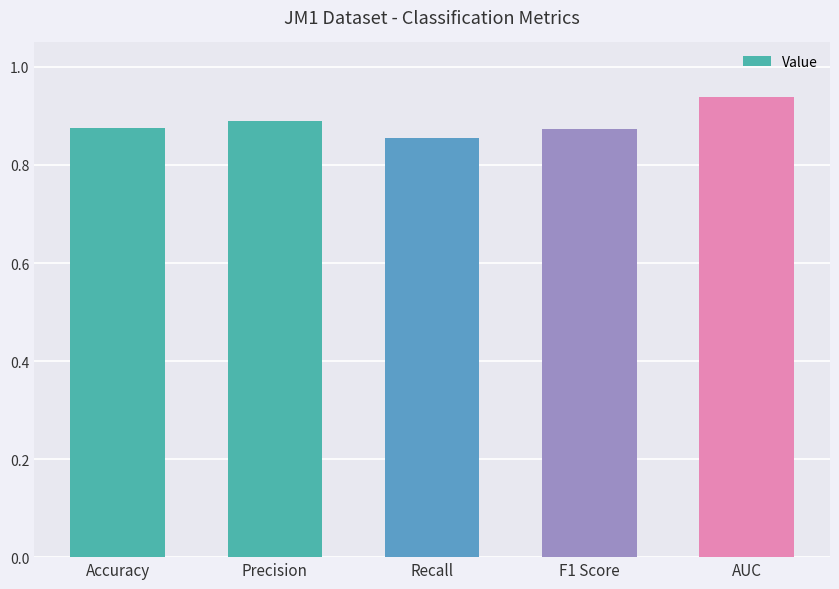

Count the number of data series in this chart.

1